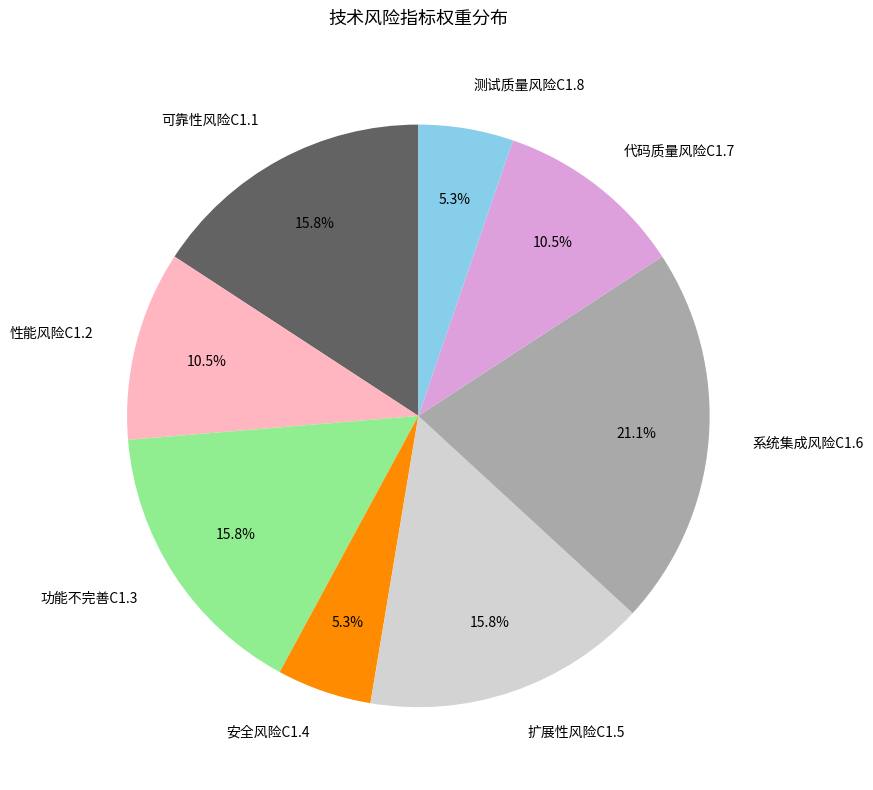

To the nearest percent, what is the average slice percentage?

12%